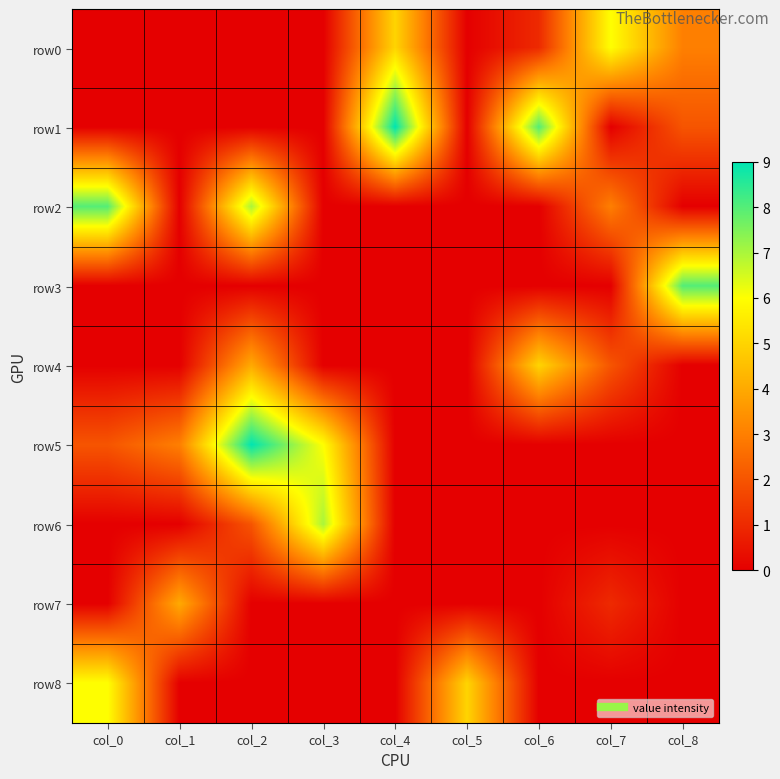

What is the spread (max minus min) of values at col_5?

5